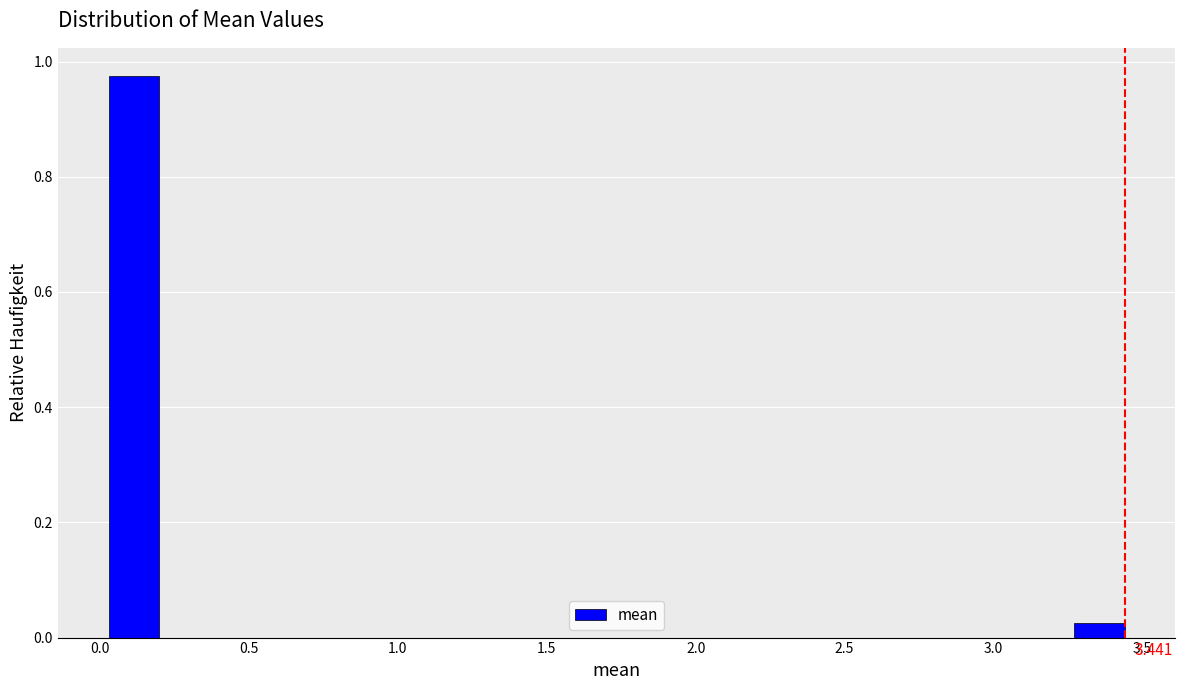

Around what value on the x-axis is the tallest bar? Give the approximate position of its centre, as read against the axis.

0.10